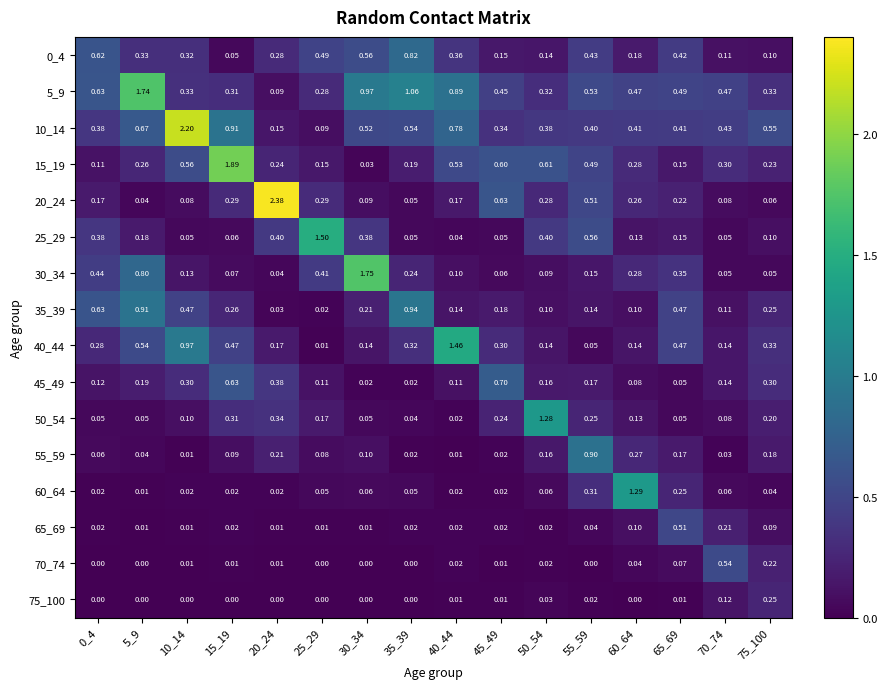

Between 35_39 and 65_69, which series saw the biggest shift?

5_9